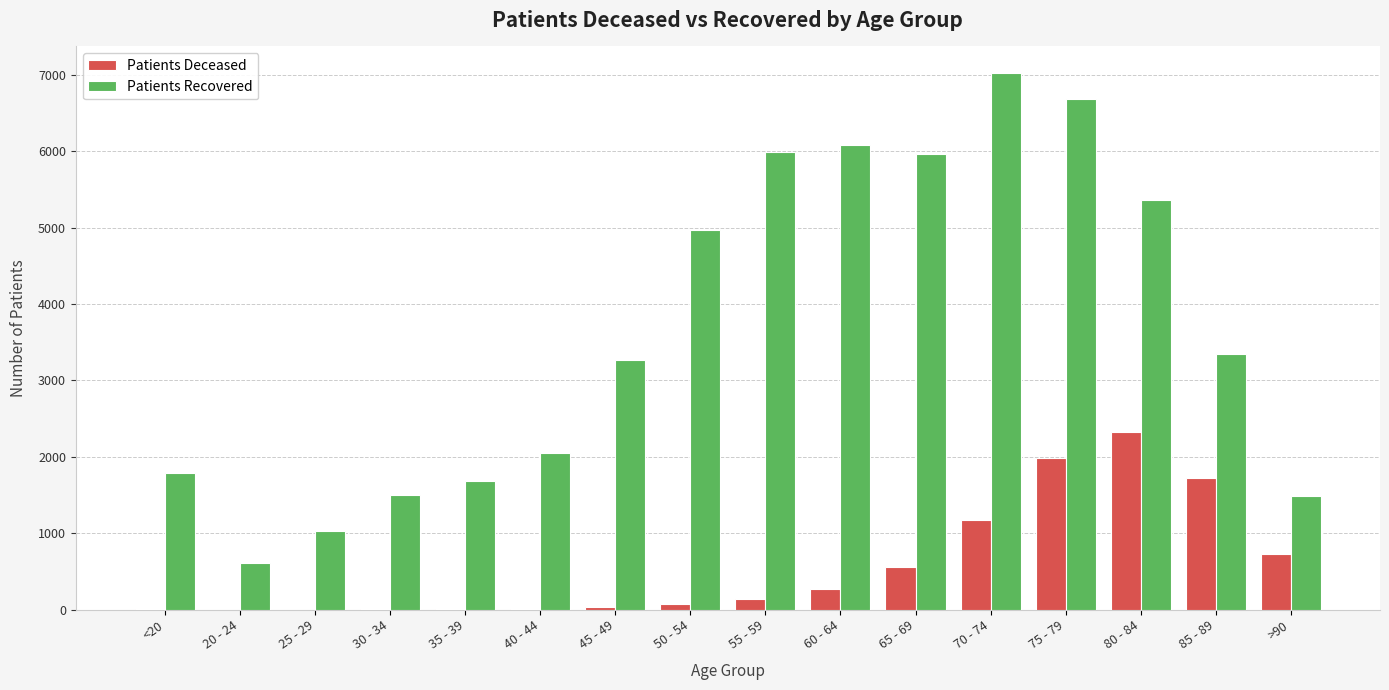

At which category does the chart reach its peak across all series?

70 - 74